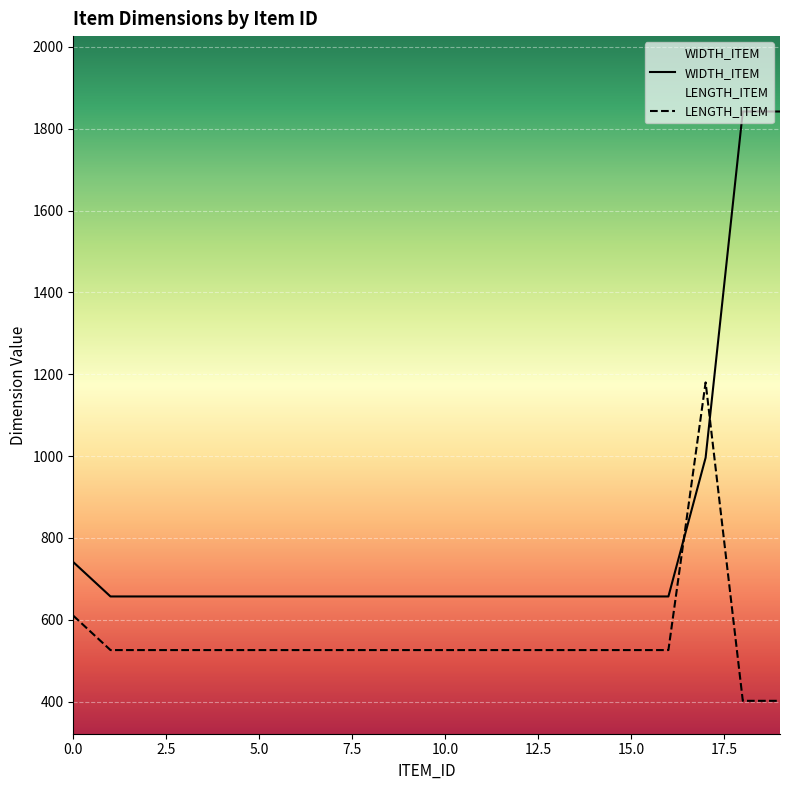

At which category does the chart reach its minimum across all series?

18